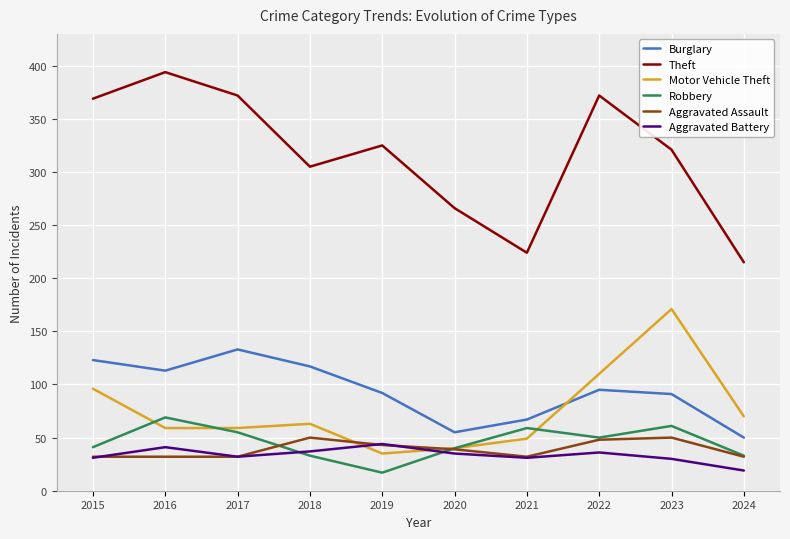

Where is the first local minimum for Aggravated Battery?

2017